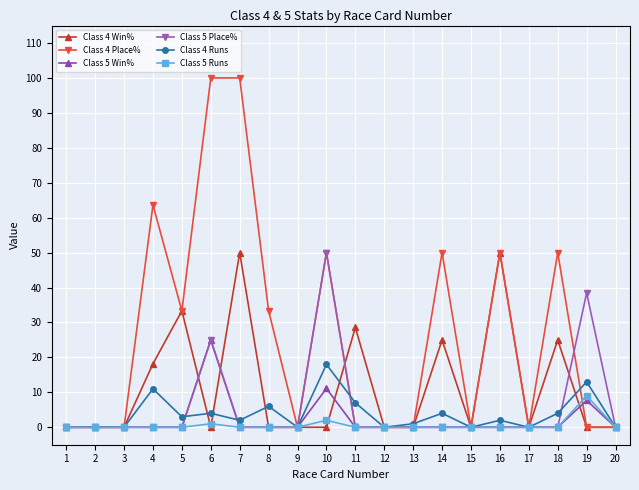

What is the total value across all series at 11?

35.6